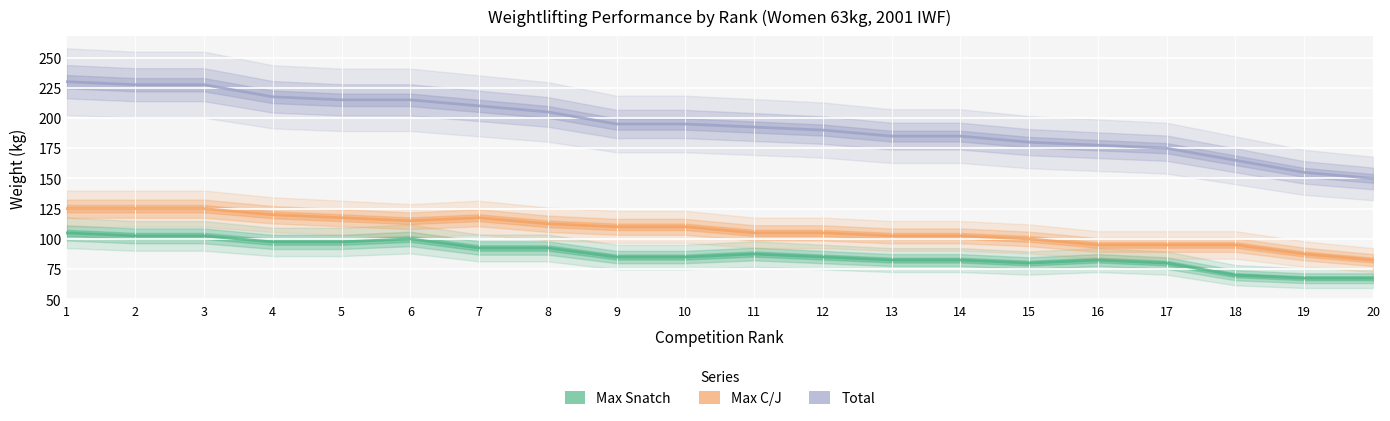

Does the chart display data point markers on the line(s)?

No